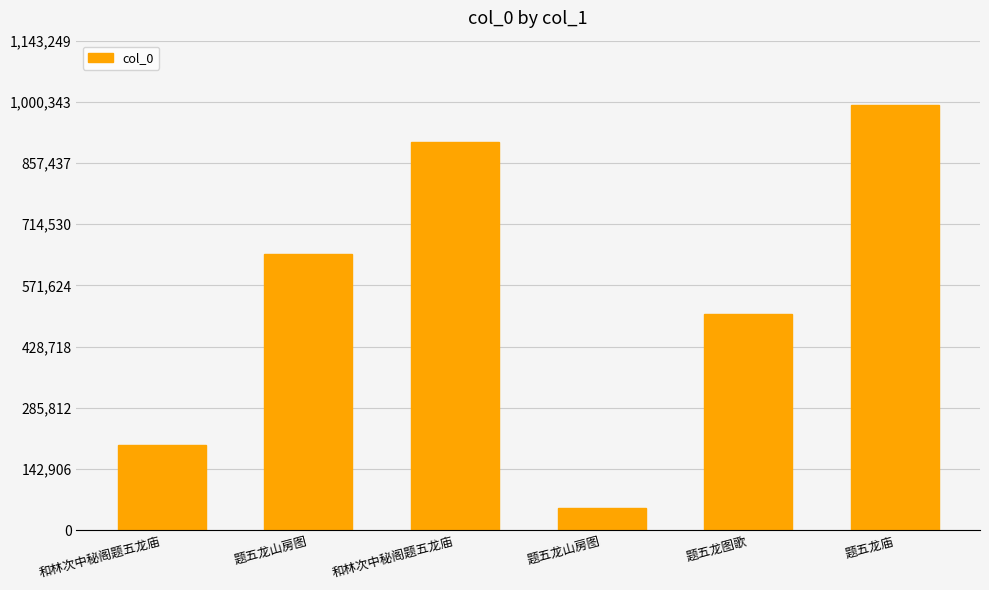

What is the greatest value displayed?

994130